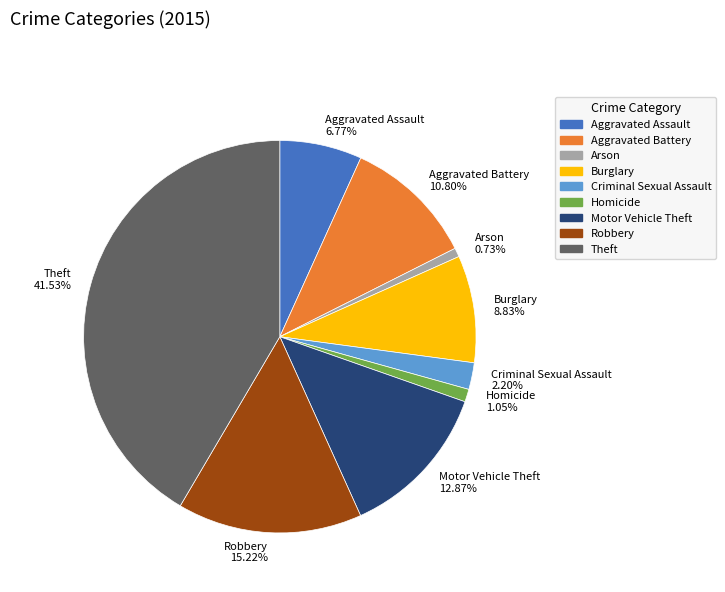

To the nearest percent, what percentage of the pie is Aggravated Assault?

7%